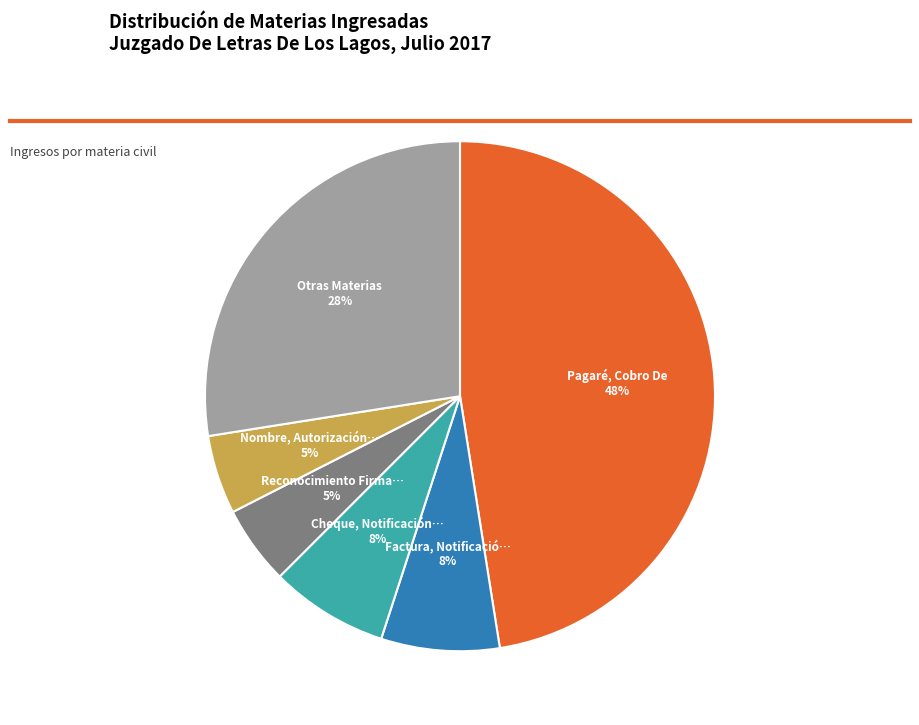

To the nearest percent, what is the average slice percentage?

17%